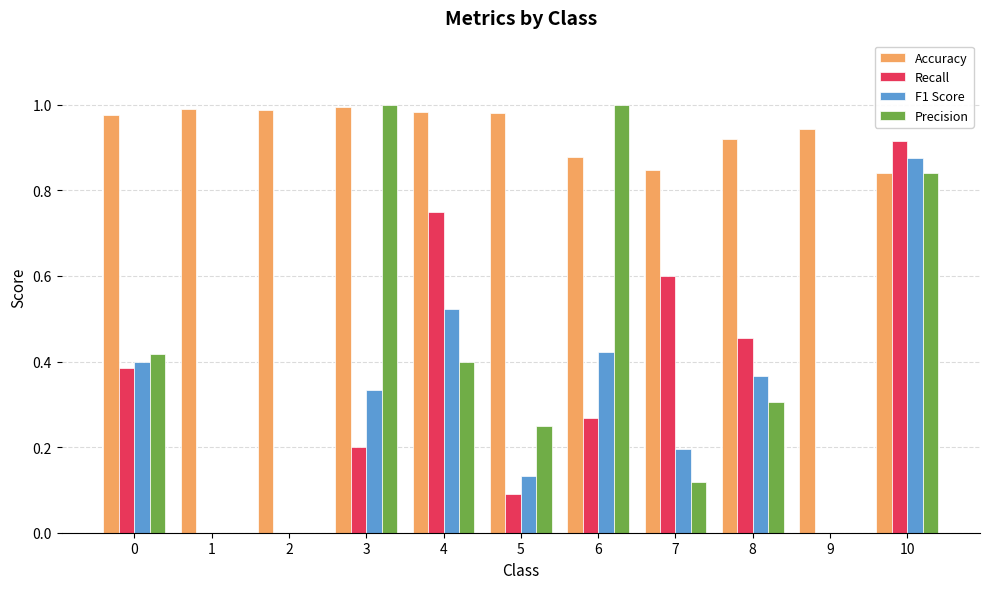

Does the chart contain stacked bars?

No